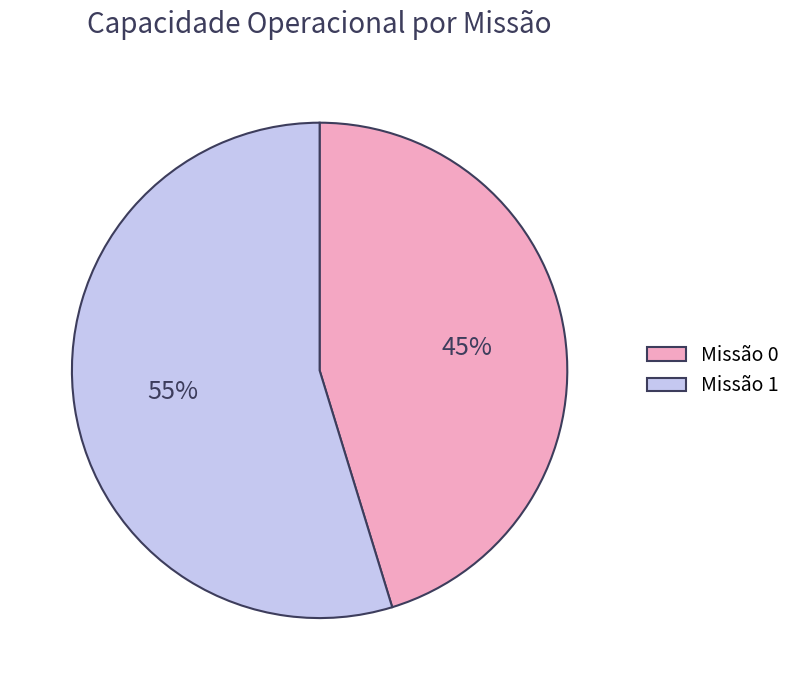

What percentage is the Missão 1 slice, to the nearest percent?

55%